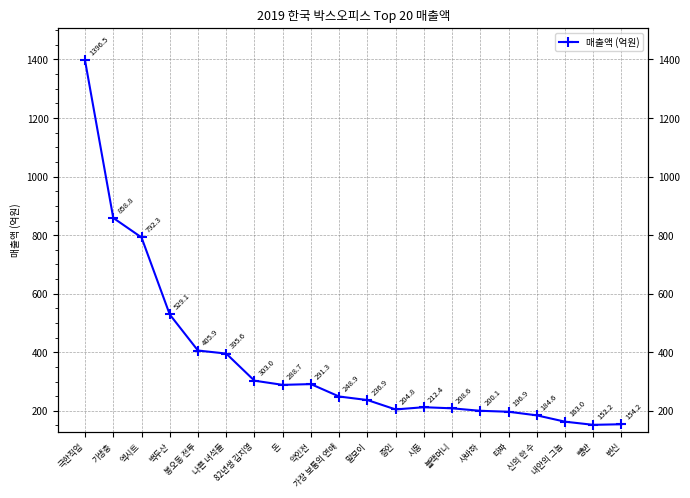

What is the sum of all values?

7423.8